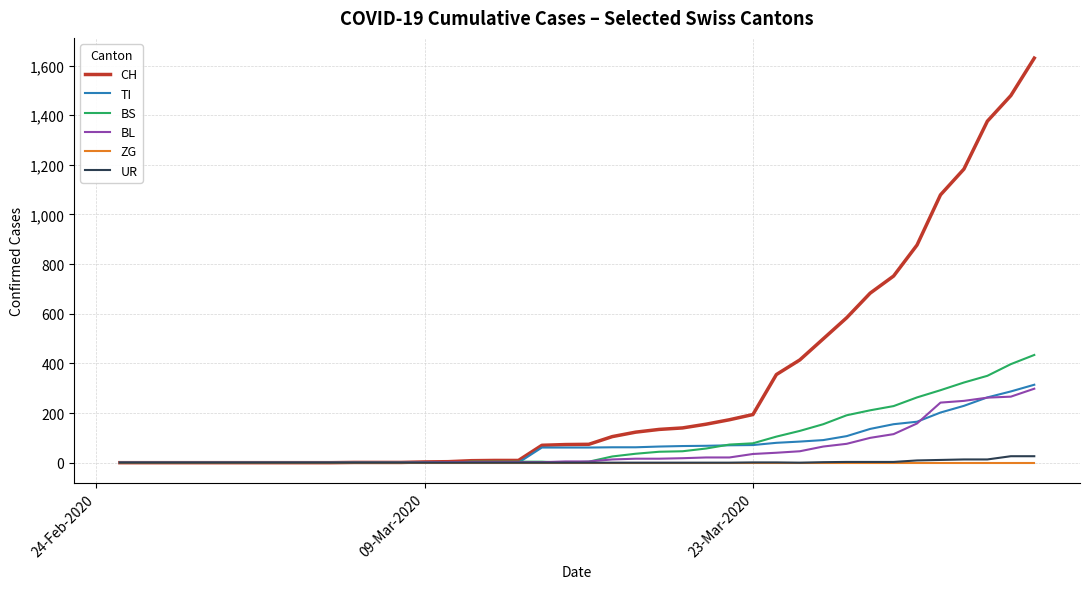

What are all the series names shown in the legend?

CH, TI, BS, BL, ZG, UR